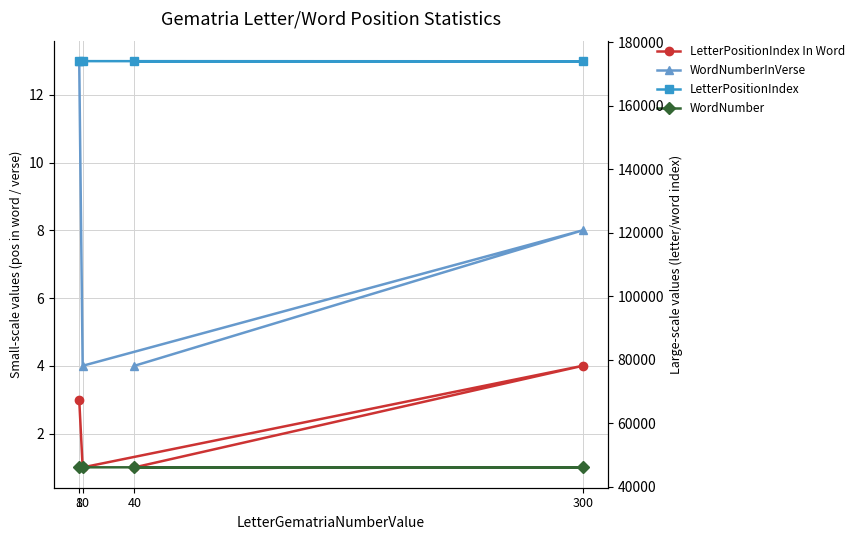

What is the spread (max minus min) of values at 8?

174119